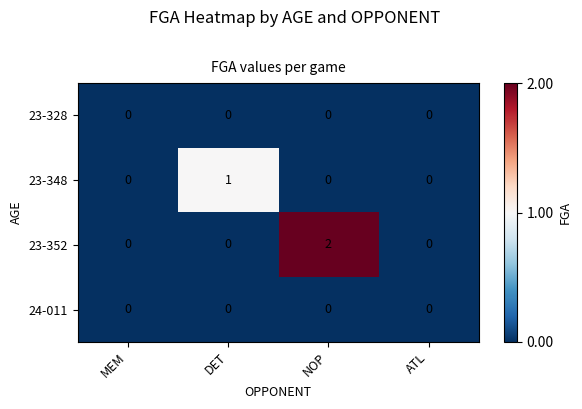

Which label corresponds to the largest value in the chart?

NOP